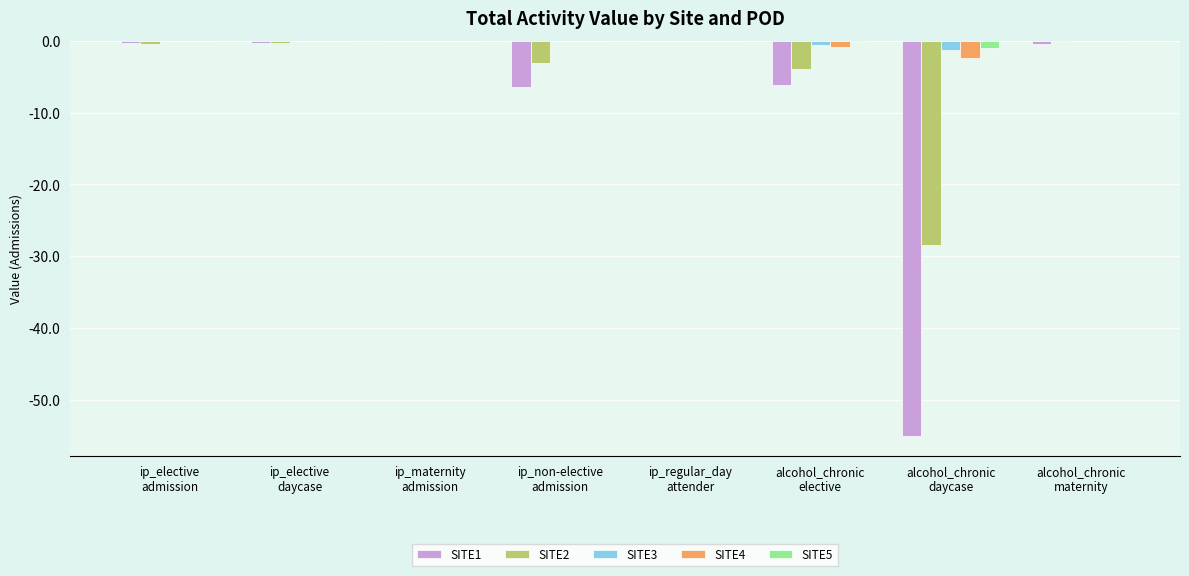

What is the sum of all SITE5 values?

-1.1